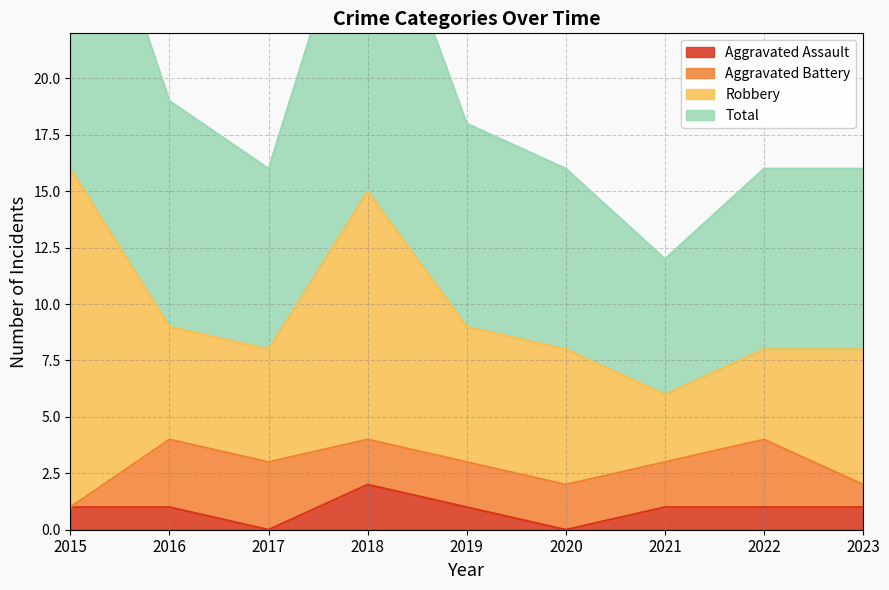

What is the value of the Total point at the 2nd from the left?

19